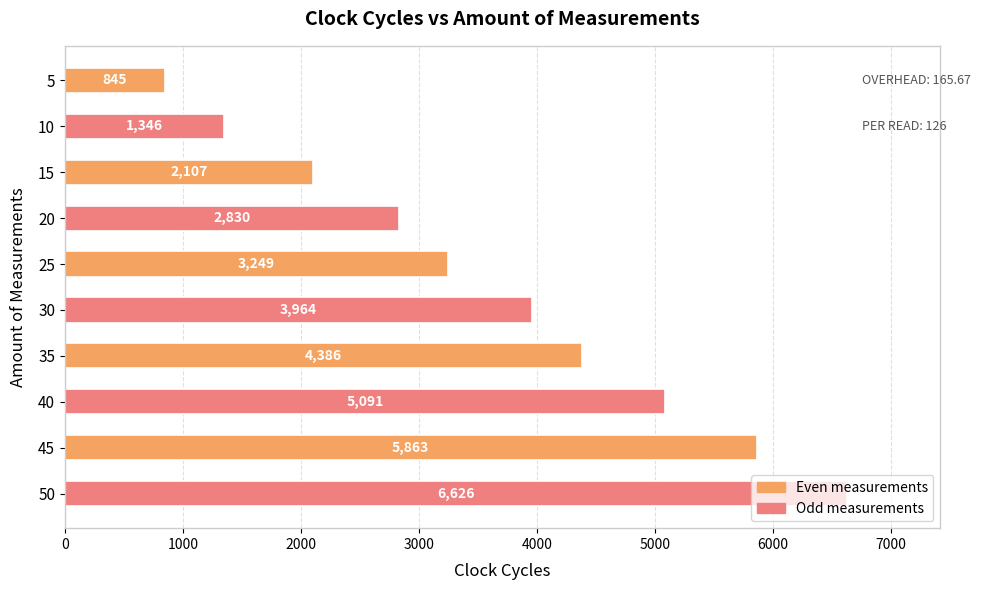

Approximately how many times larger is the value at 15 compared to 35?

0.5